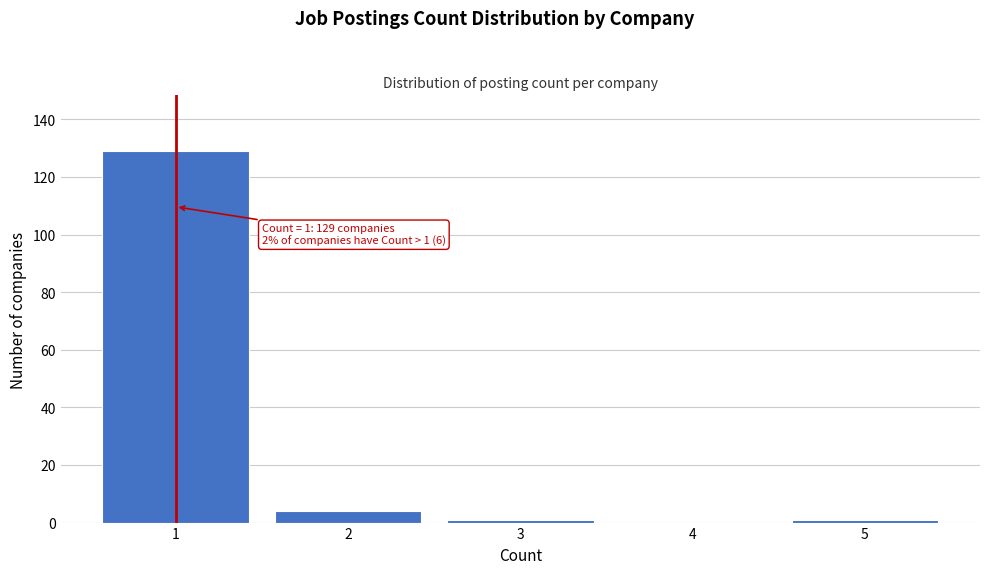

Reading left to right, extract all data points from this chart.

1=129	2=4	3=1	4=0	5=1